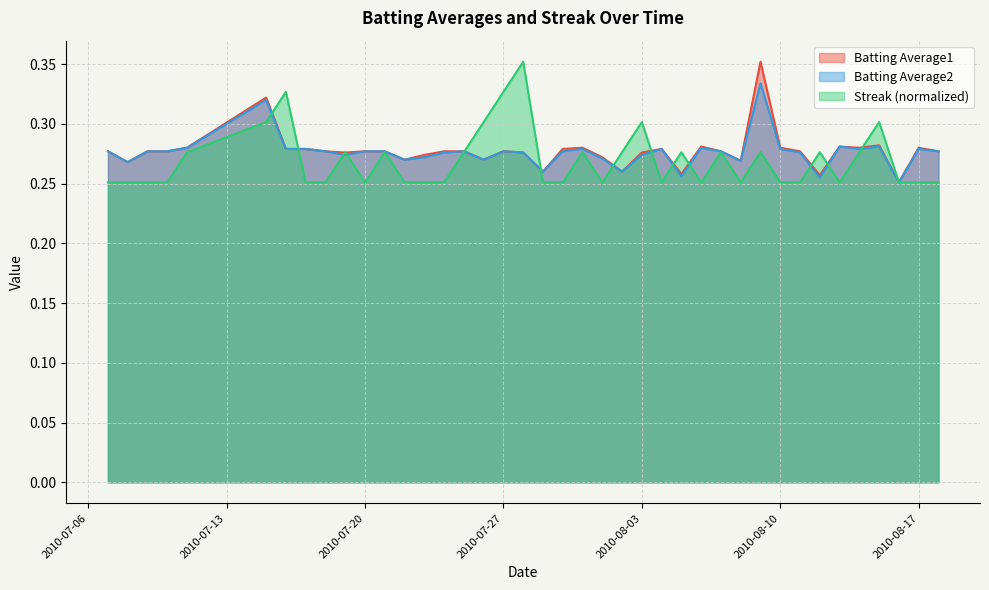

How many interior local peaks does the Streak series have?

11